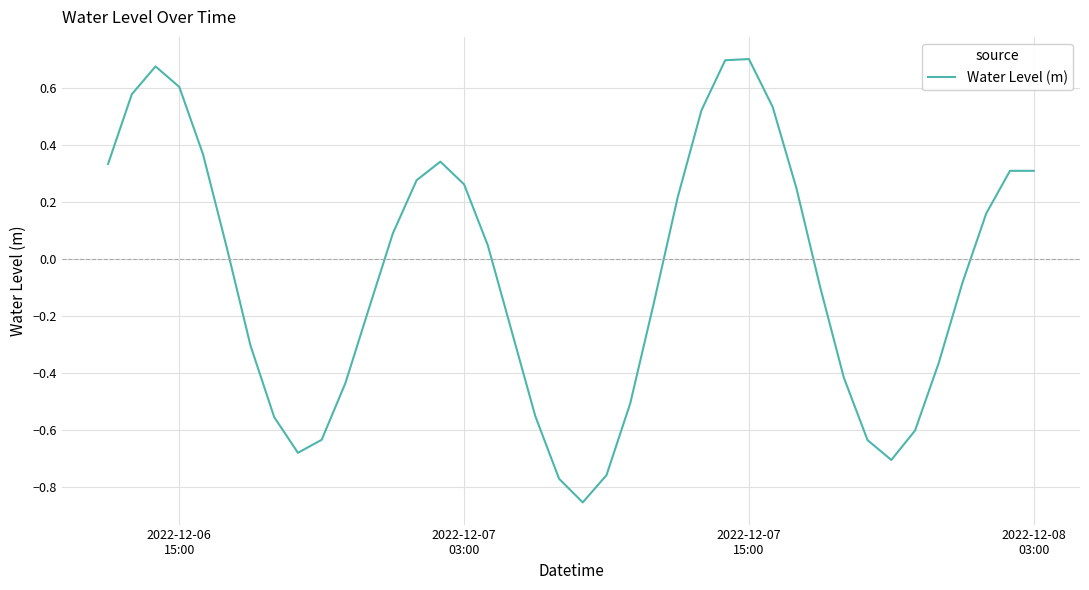

How many lines are shown in the chart?

1